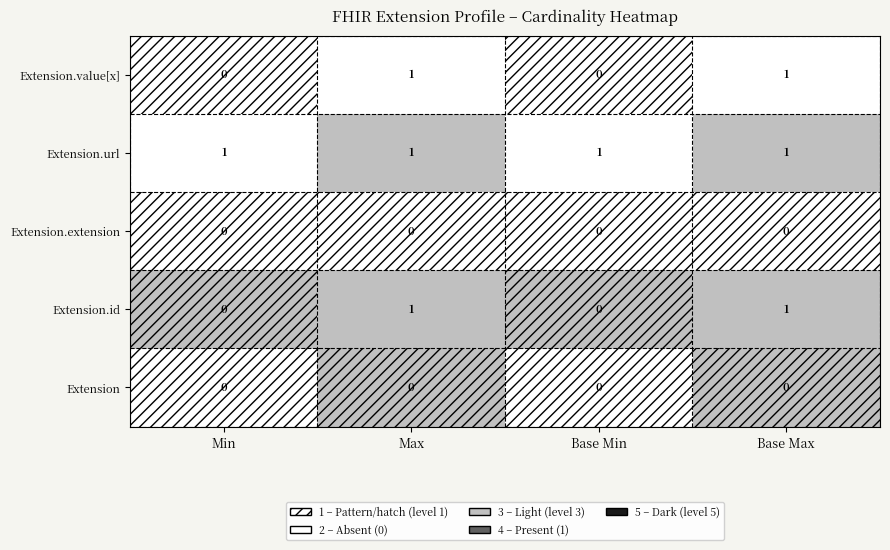

The value of Extension at Min is 0. True or false?

True